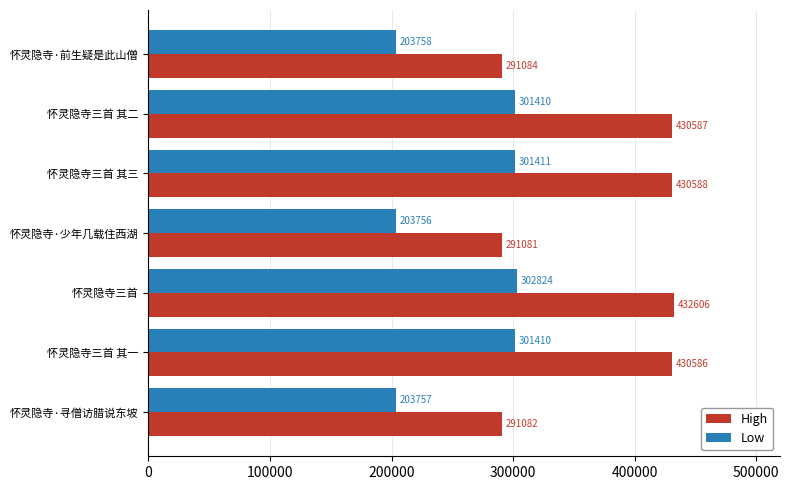

Which series has the largest range (max minus min)?

High